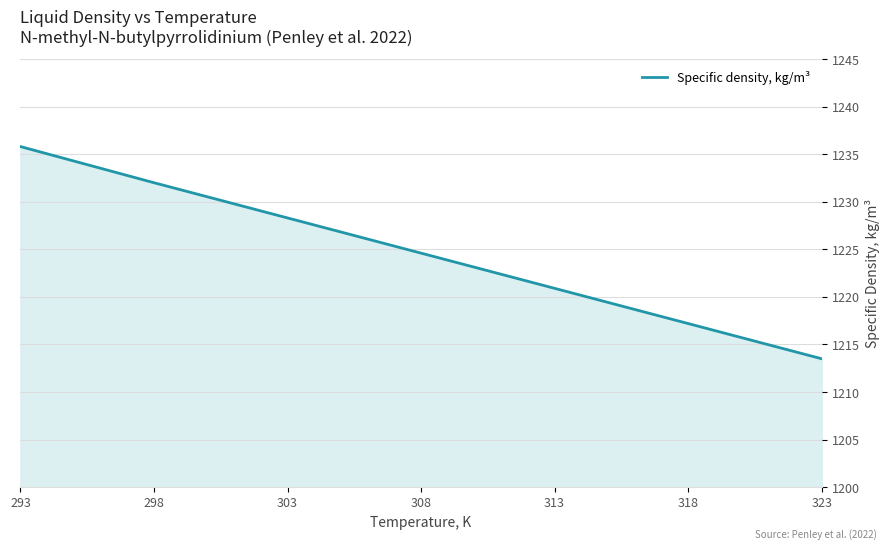

What is the difference between the maximum and minimum values?

22.3